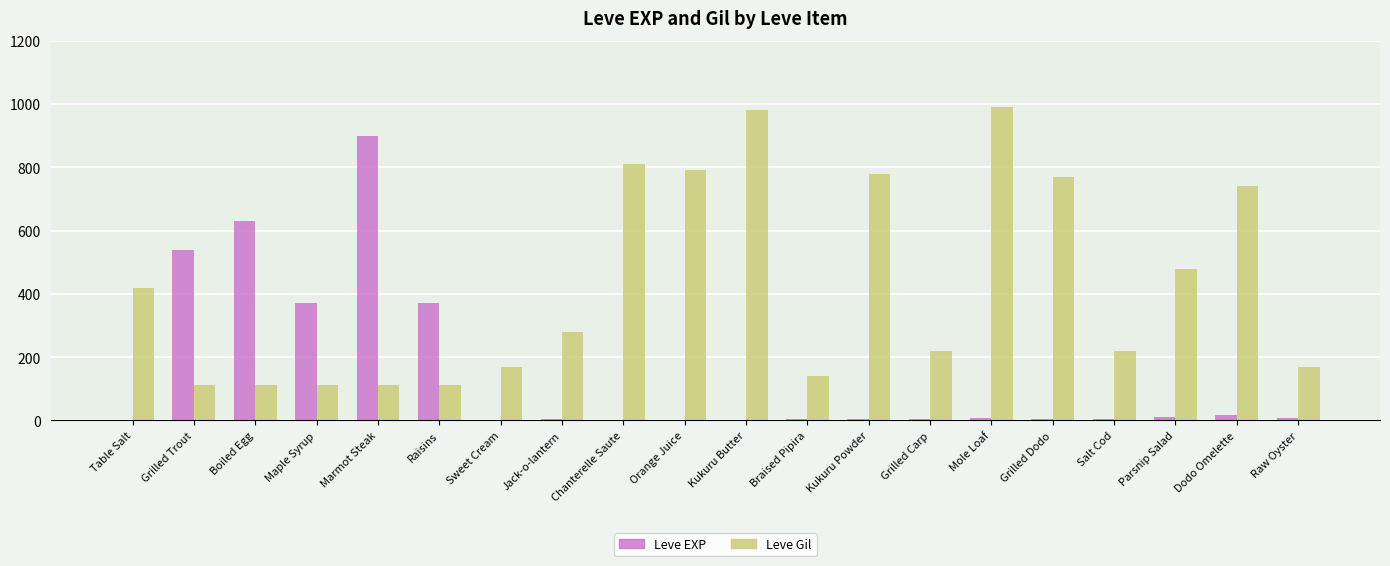

What is the approximate value of Leve EXP at Mole Loaf, to the nearest 10?

10